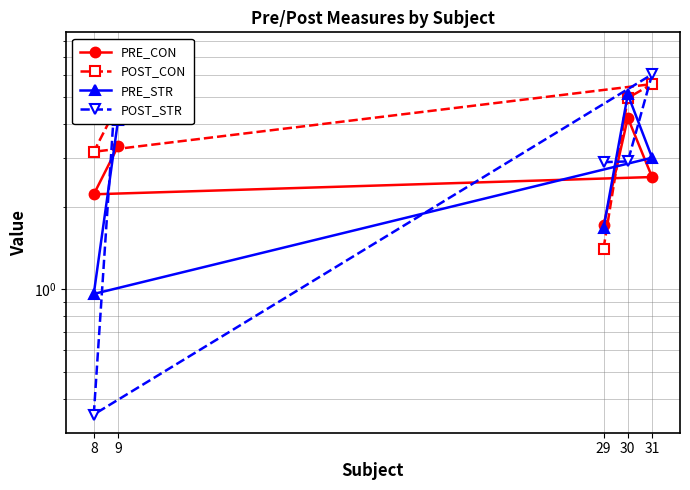

What is the total value across all series at 9?

19.5